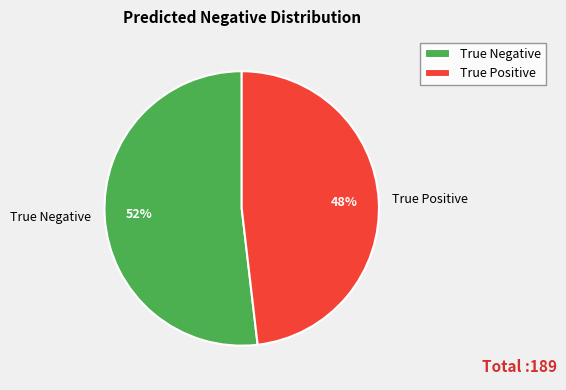

Which category accounts for the majority?

True Negative